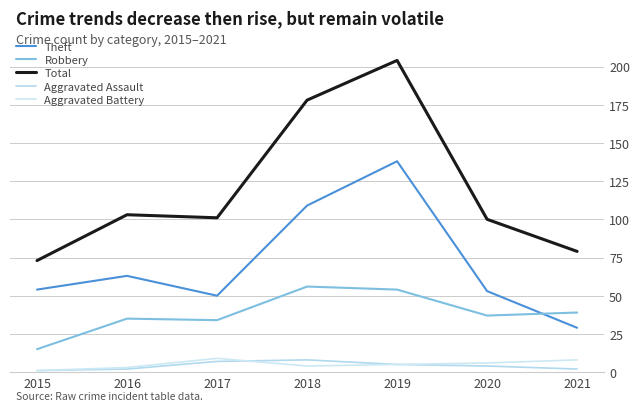

What is the maximum value for Aggravated Battery?

9